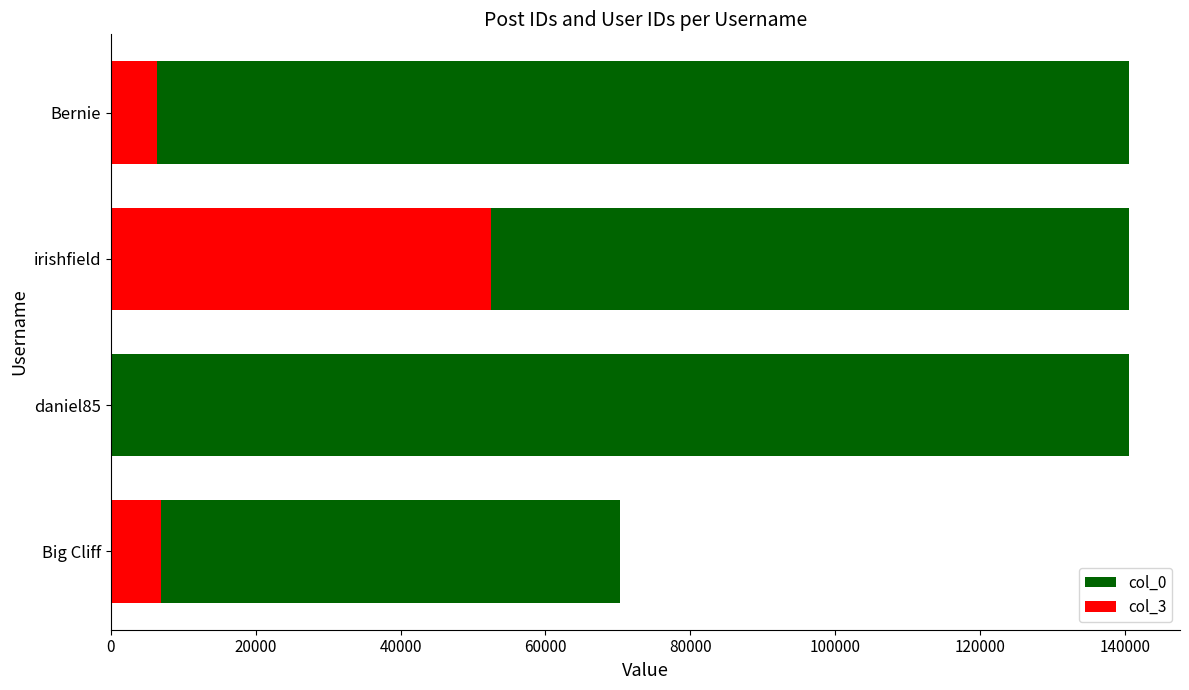

What is the highest value of the col_3 series?

52544